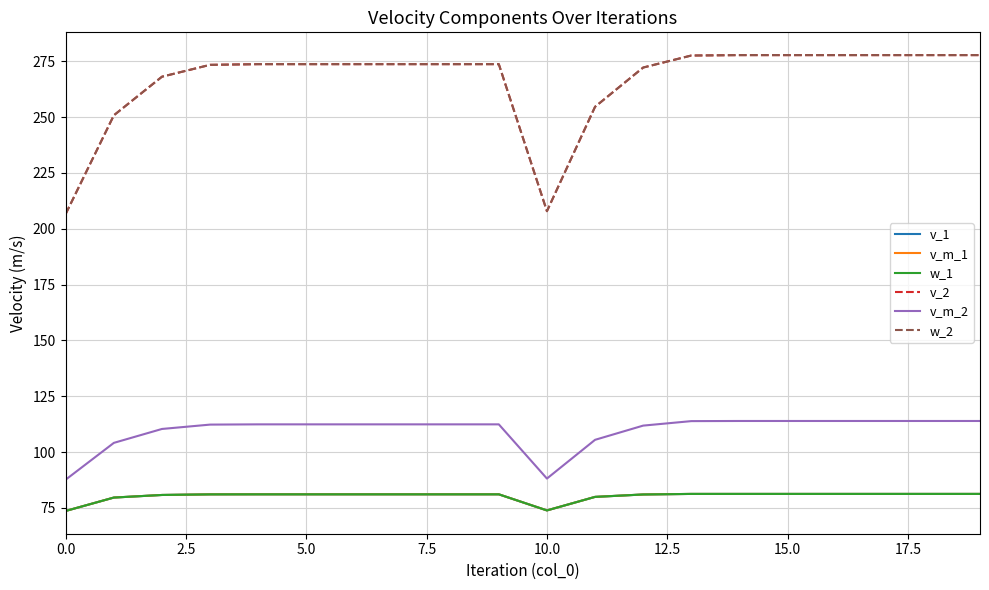

Does the chart have visible grid lines?

Yes